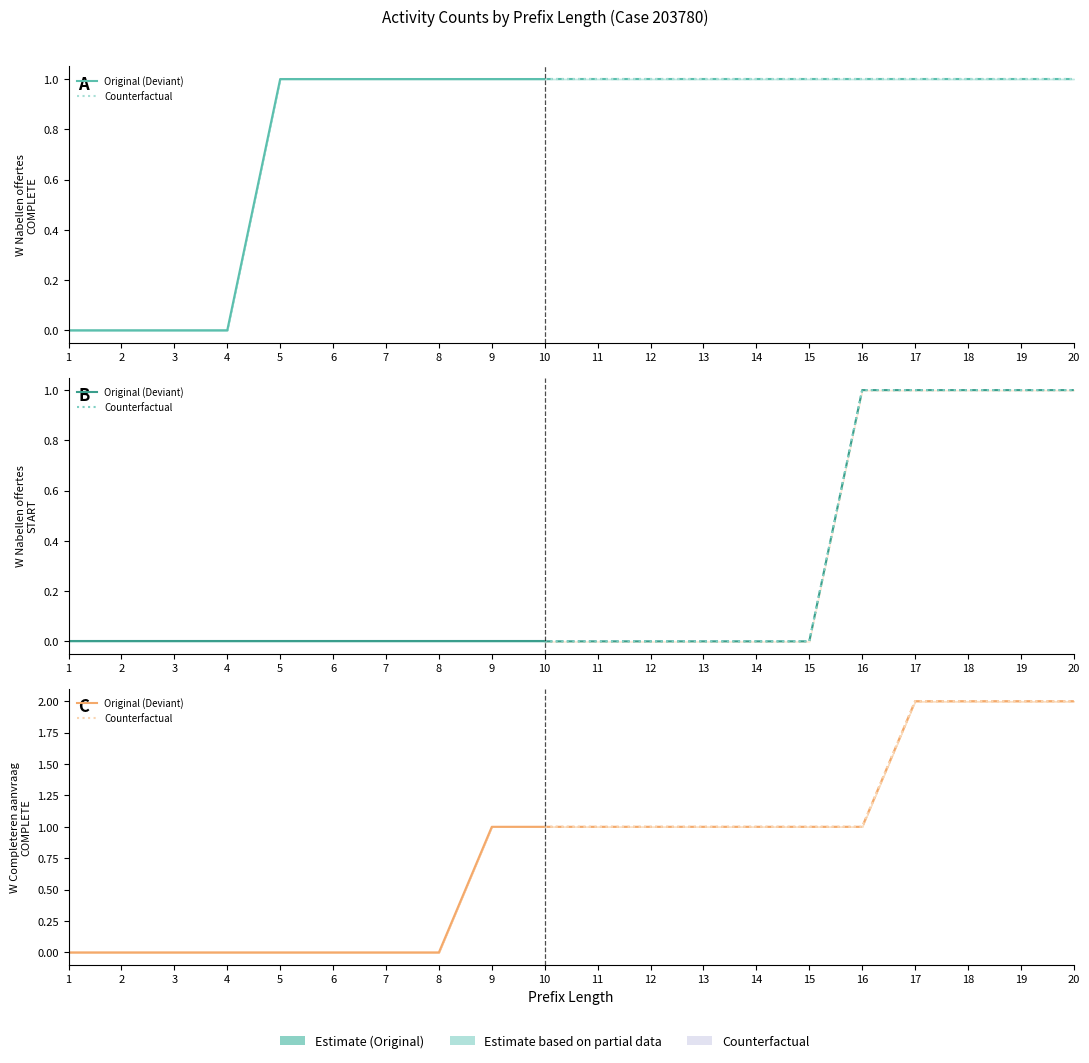

Which series changed the most between 9 and 16?

W_Nabellen offertes-START